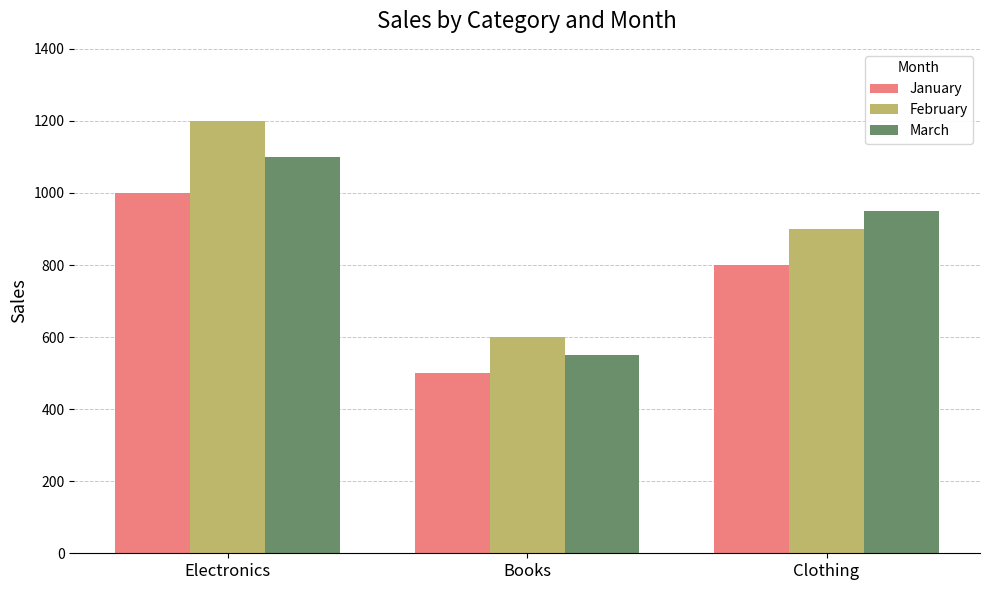

What is the highest value of the January series?

1000